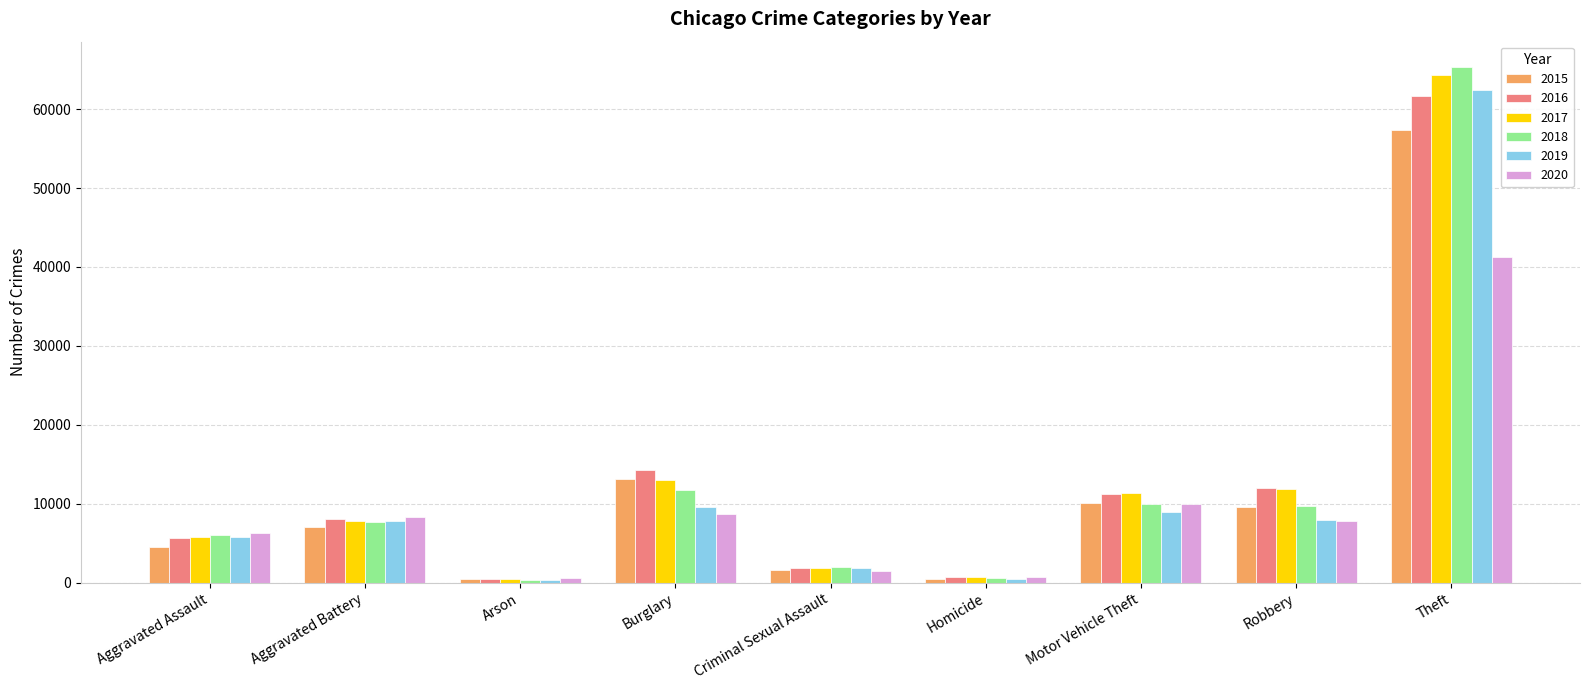

What position from the right is Robbery?

2